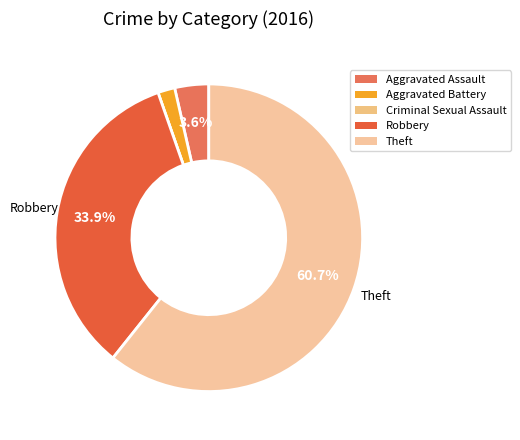

What percentage do Theft and Aggravated Assault together represent?

64.3%